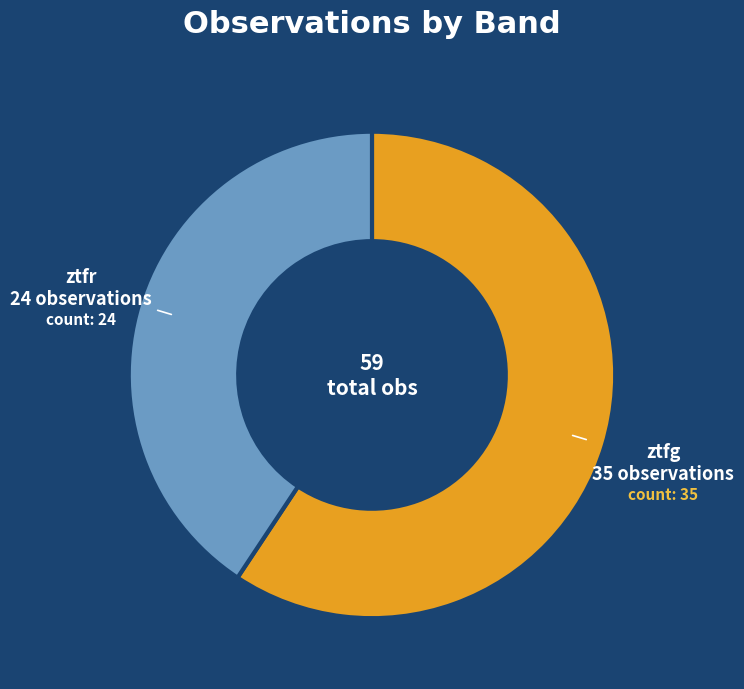

Count the number of slices in the pie.

2